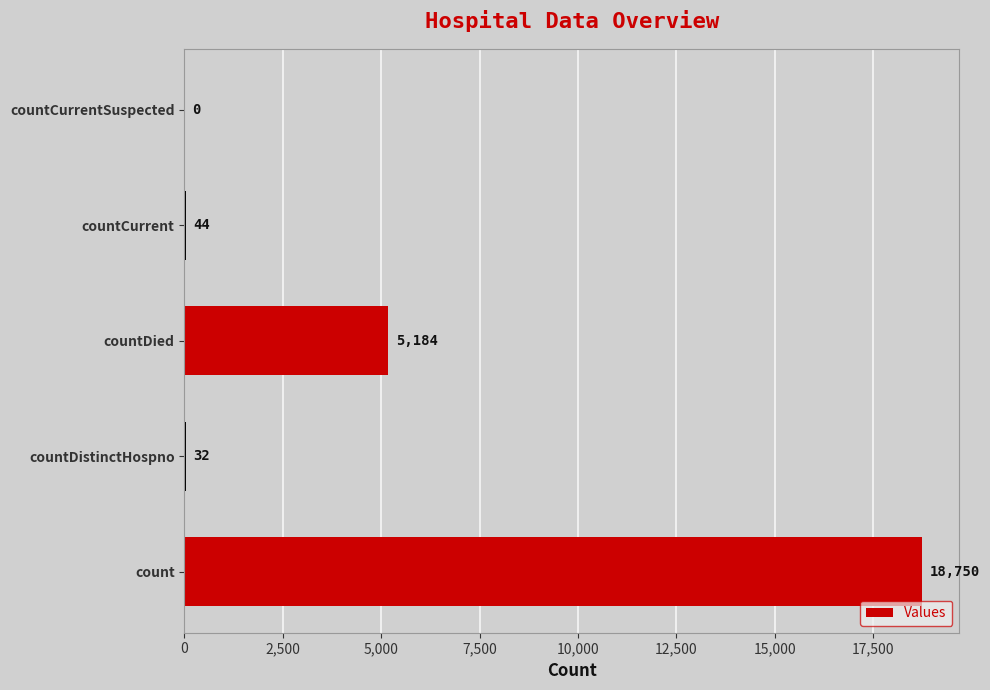

Does the chart contain stacked bars?

No